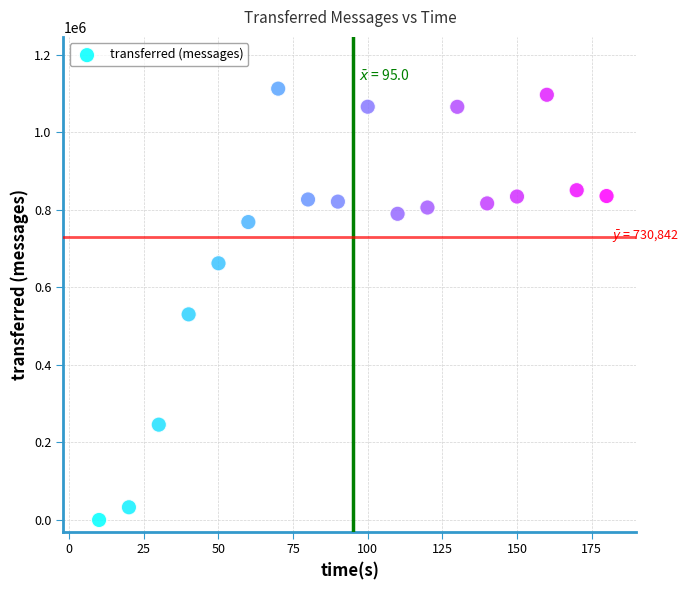

What Y value in the scatter plot is closest to 556040?

530120